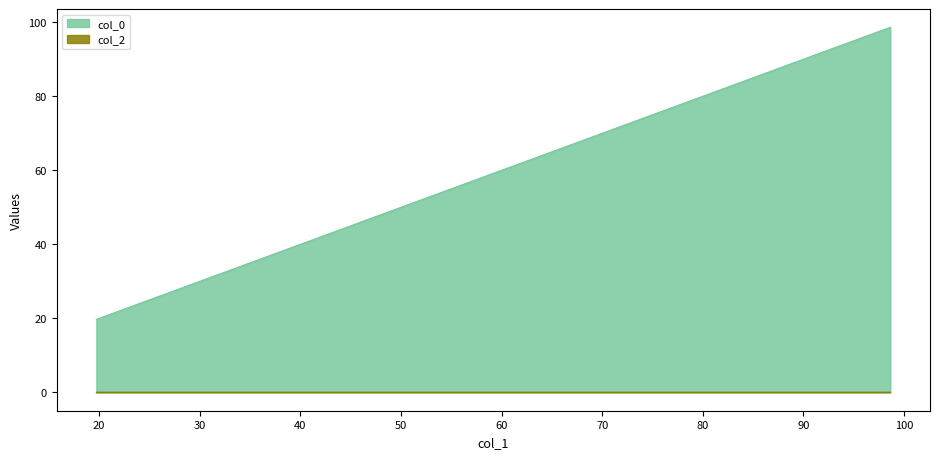

Rank the categories by value from highest to lowest.

98.63081141494163, 78.931374560817, 49.33449595926773, 49.33449595926773, 19.737617357718445